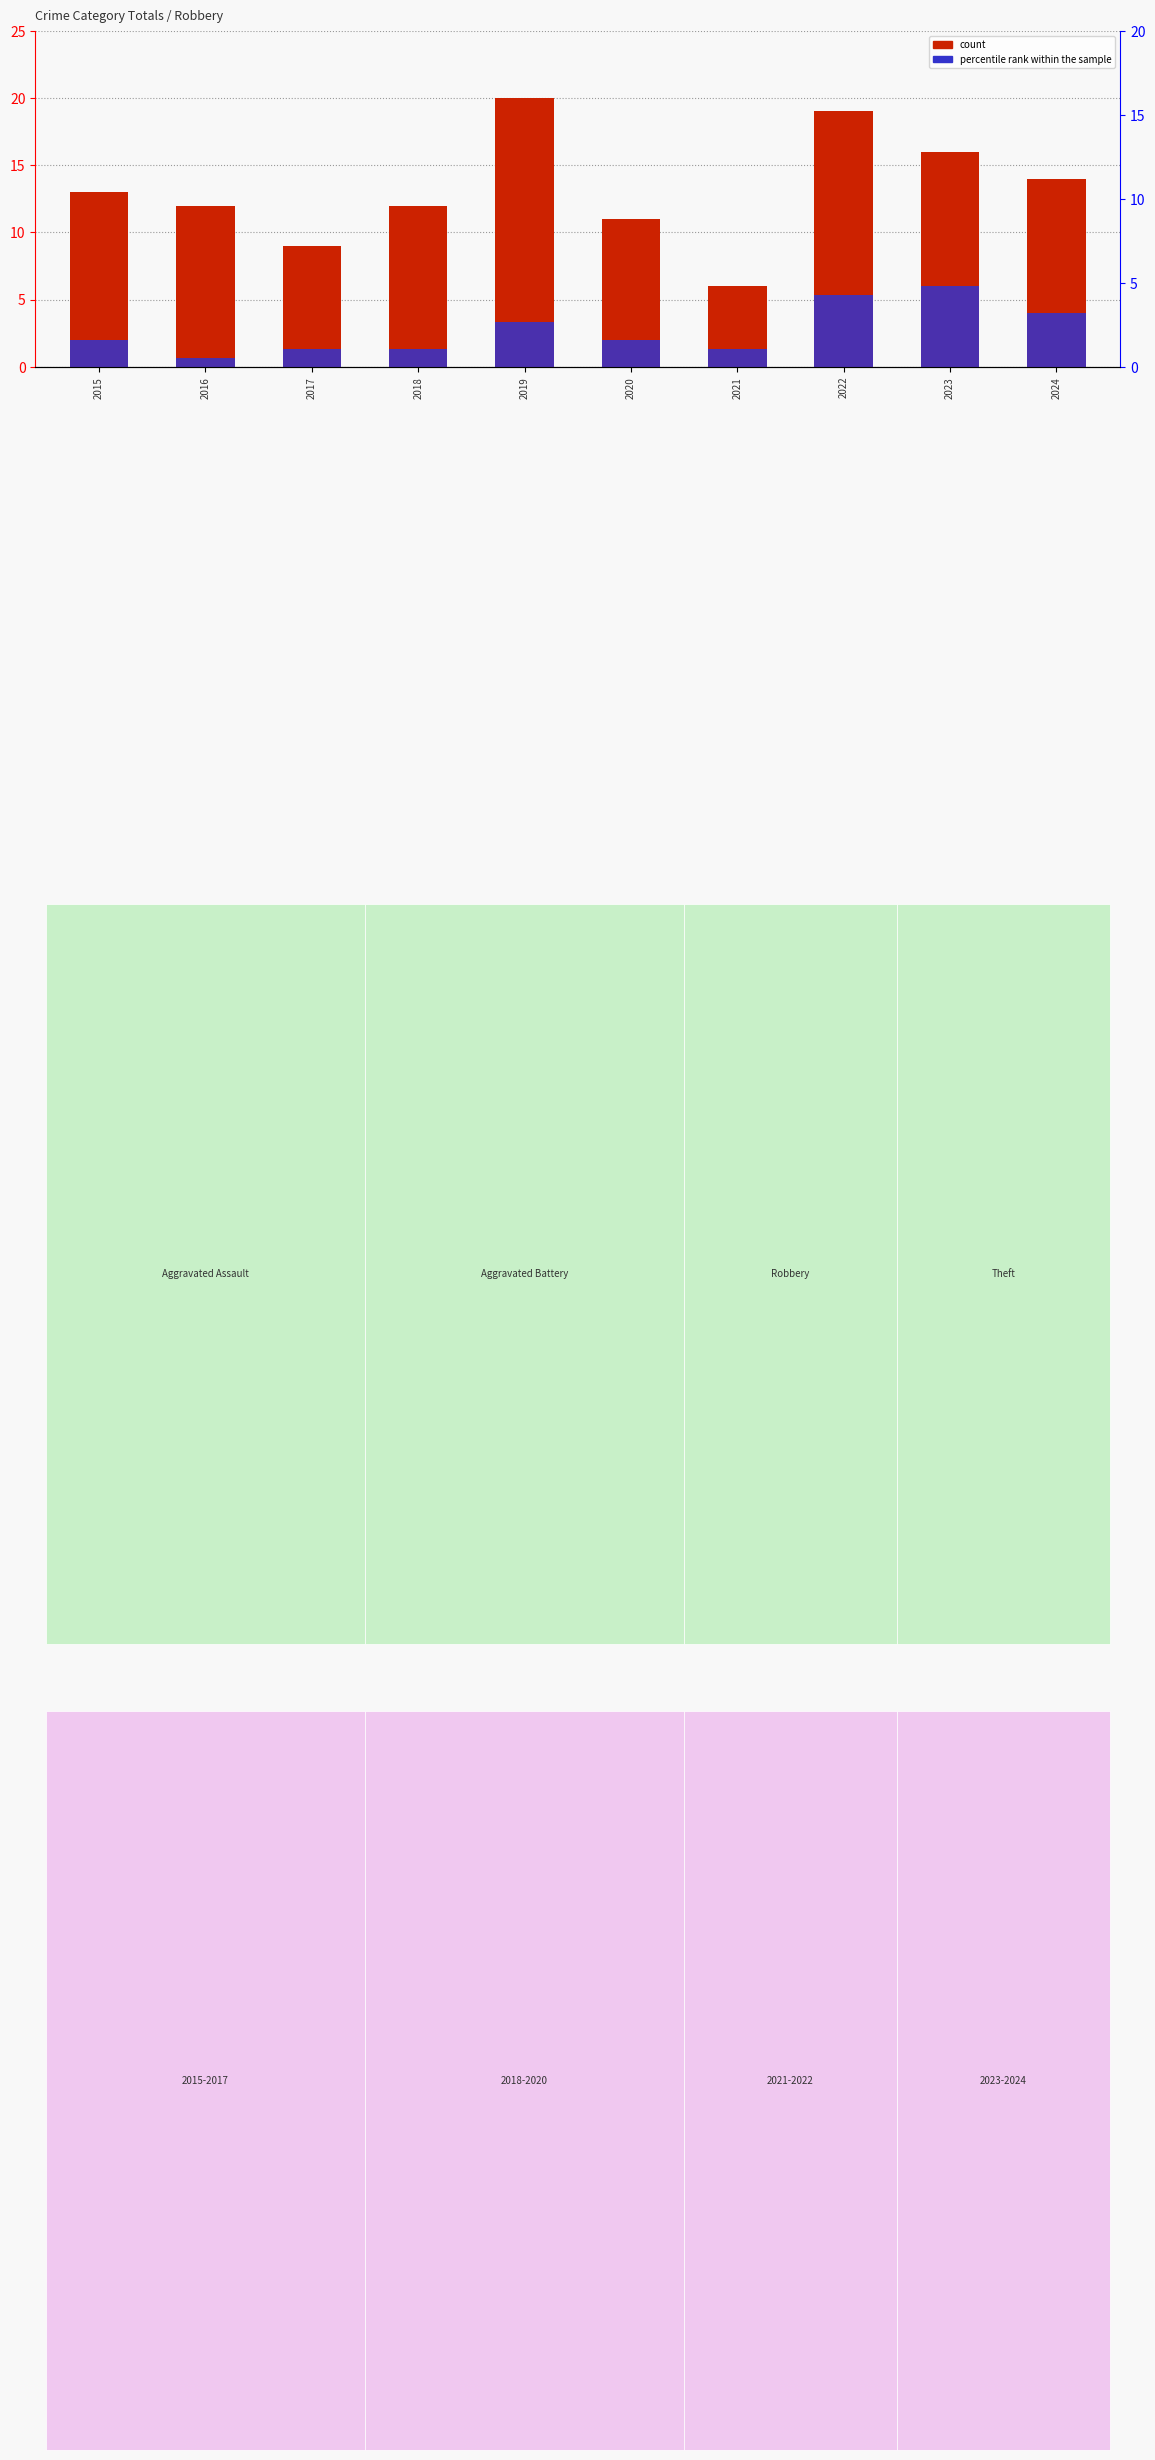

What is the sum of the percentile rank within the sample values at 2021 and 2022?

6.7